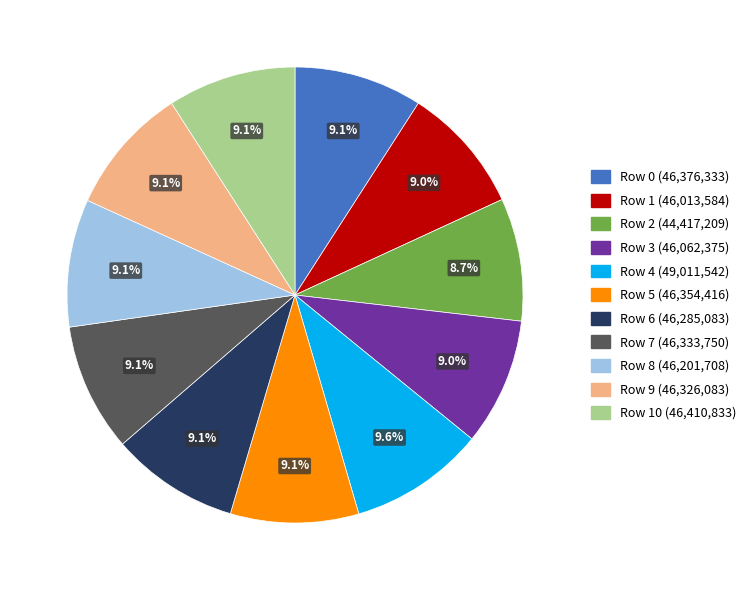

Is there any slice that represents more than half of the pie?

No